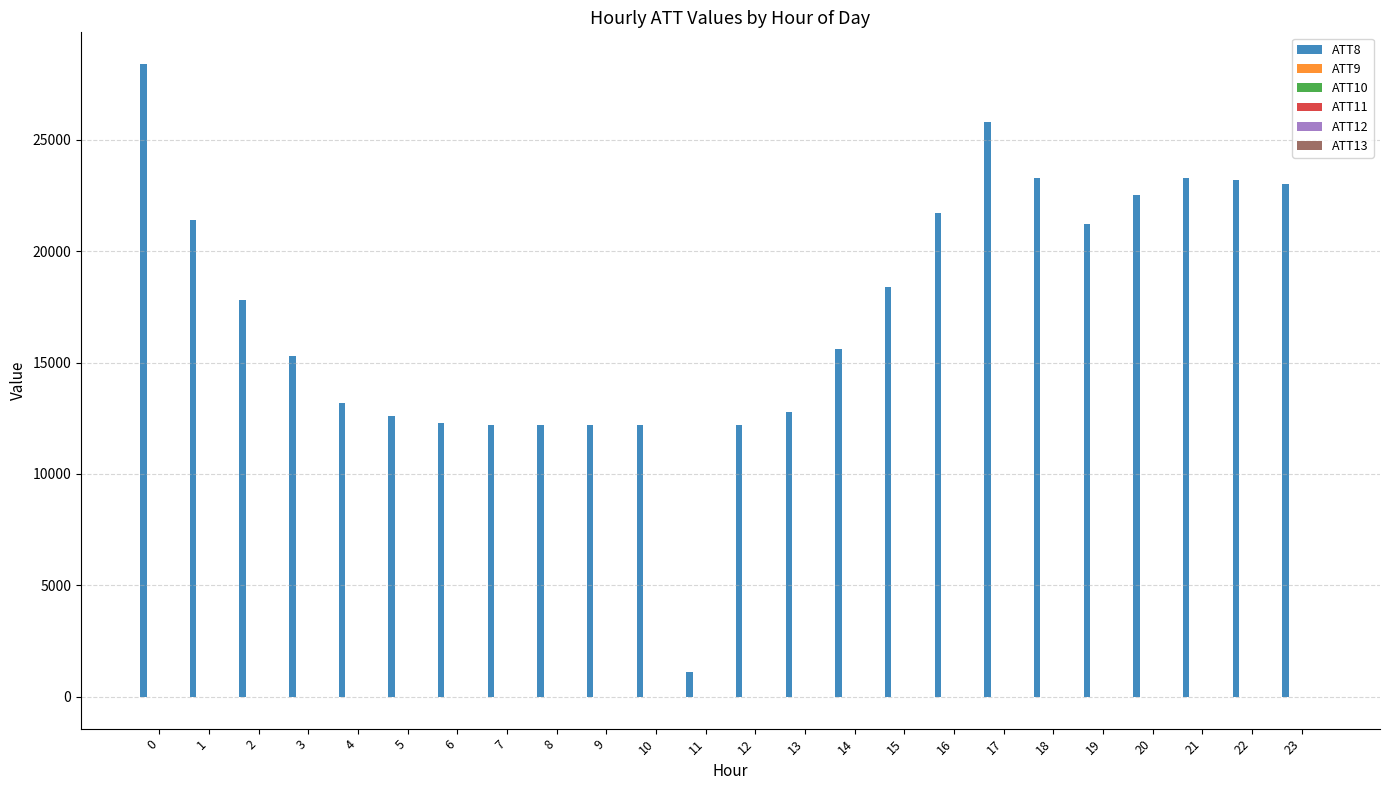

How many categories are shown in the chart?

24